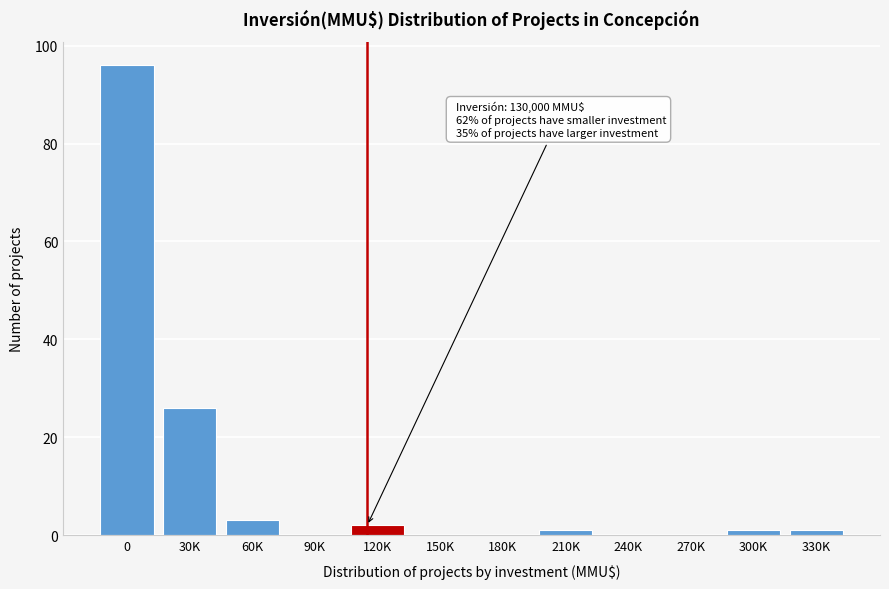

Reading right to left, transcribe all the data shown in this chart.

330K=1	300K=1	270K=0	240K=0	210K=1	180K=0	150K=0	120K=2	90K=0	60K=3	30K=26	0=96